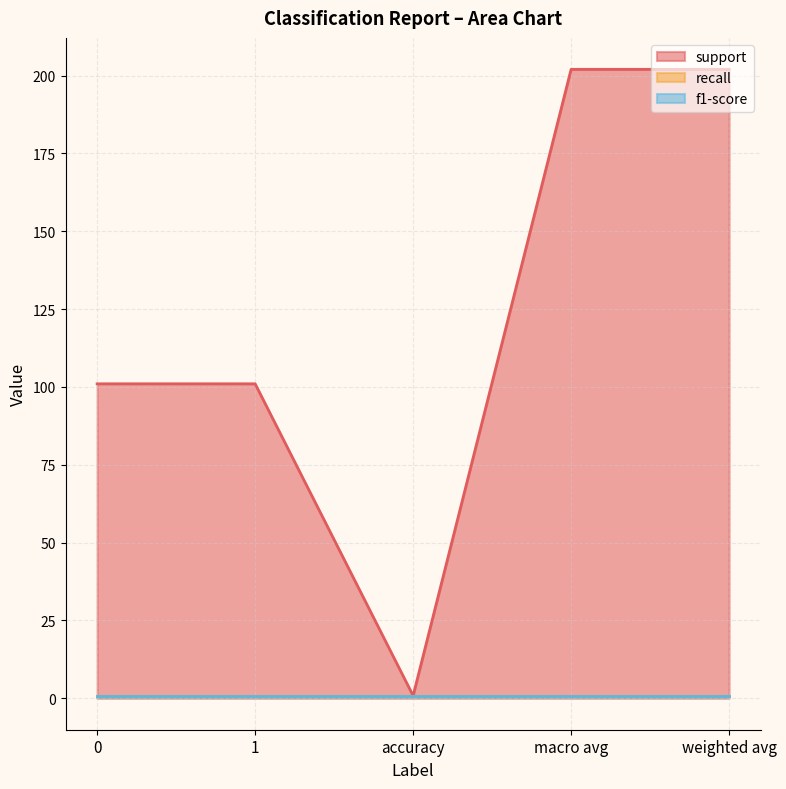

True or false: f1-score and support cross at least once.

False